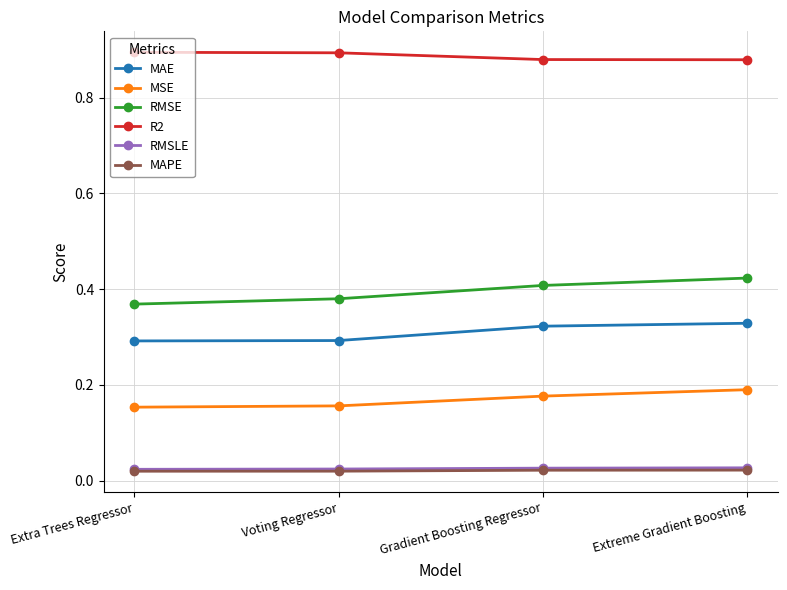

How many MAE values are between 0 and 1?

4